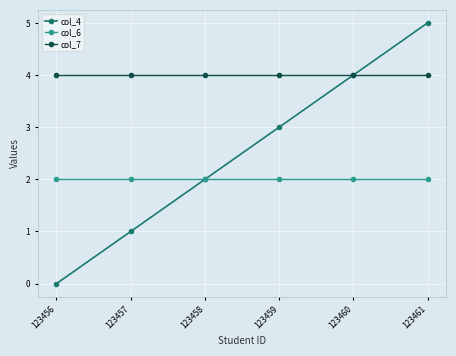

The value of col_4 at 123459 is 3. True or false?

True